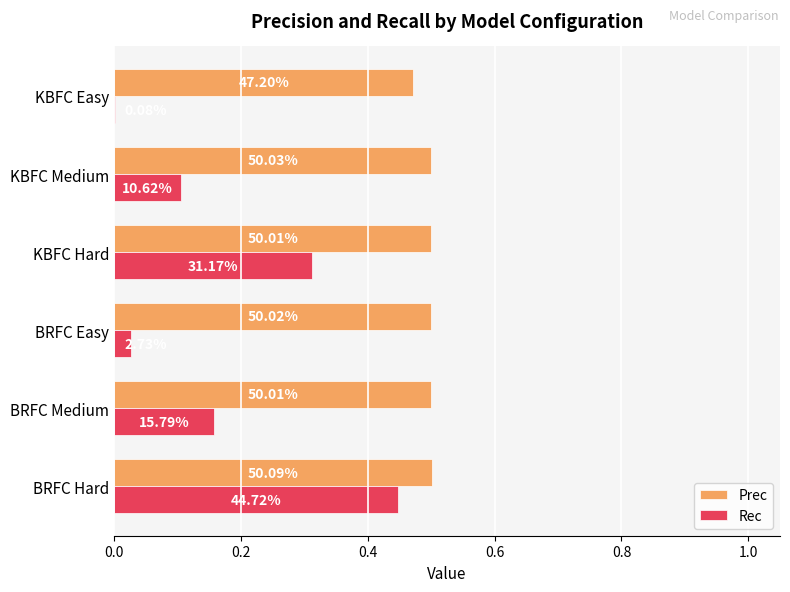

Which series has the largest range (max minus min)?

Rec